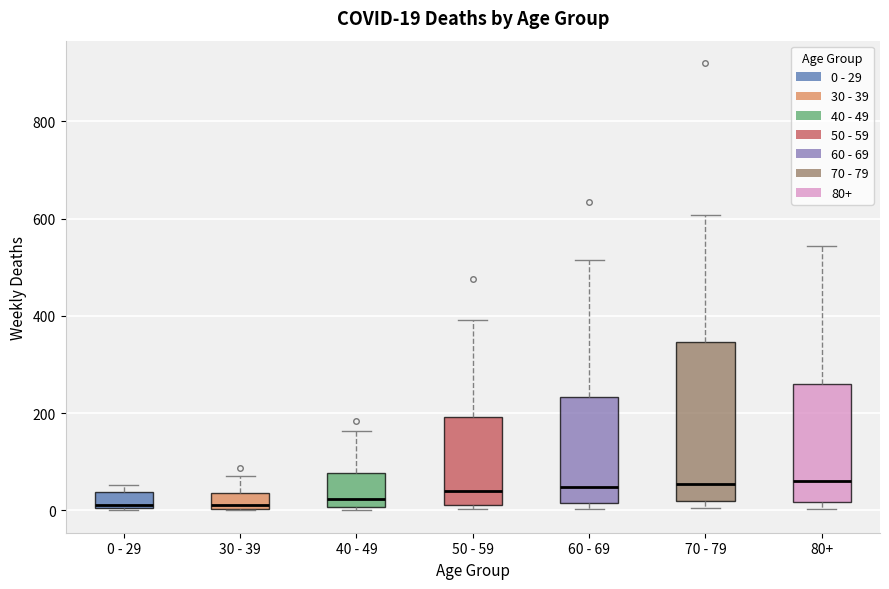

Comparing the boxes themselves (not the whiskers), which one is the tallest?

70 - 79